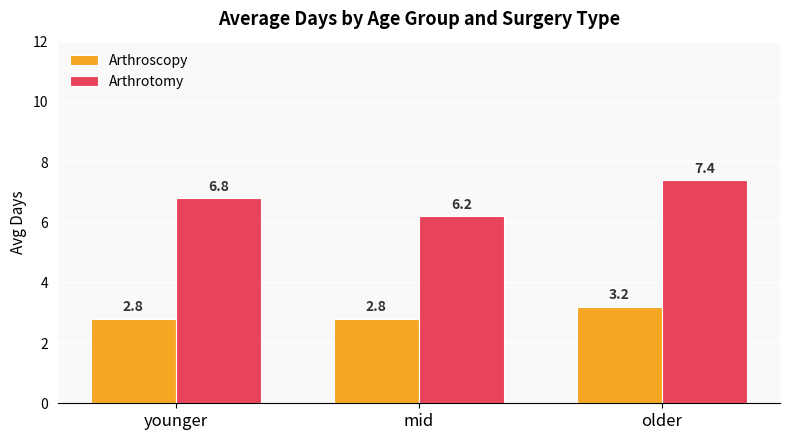

What is the sum of all Arthrotomy values?

20.4